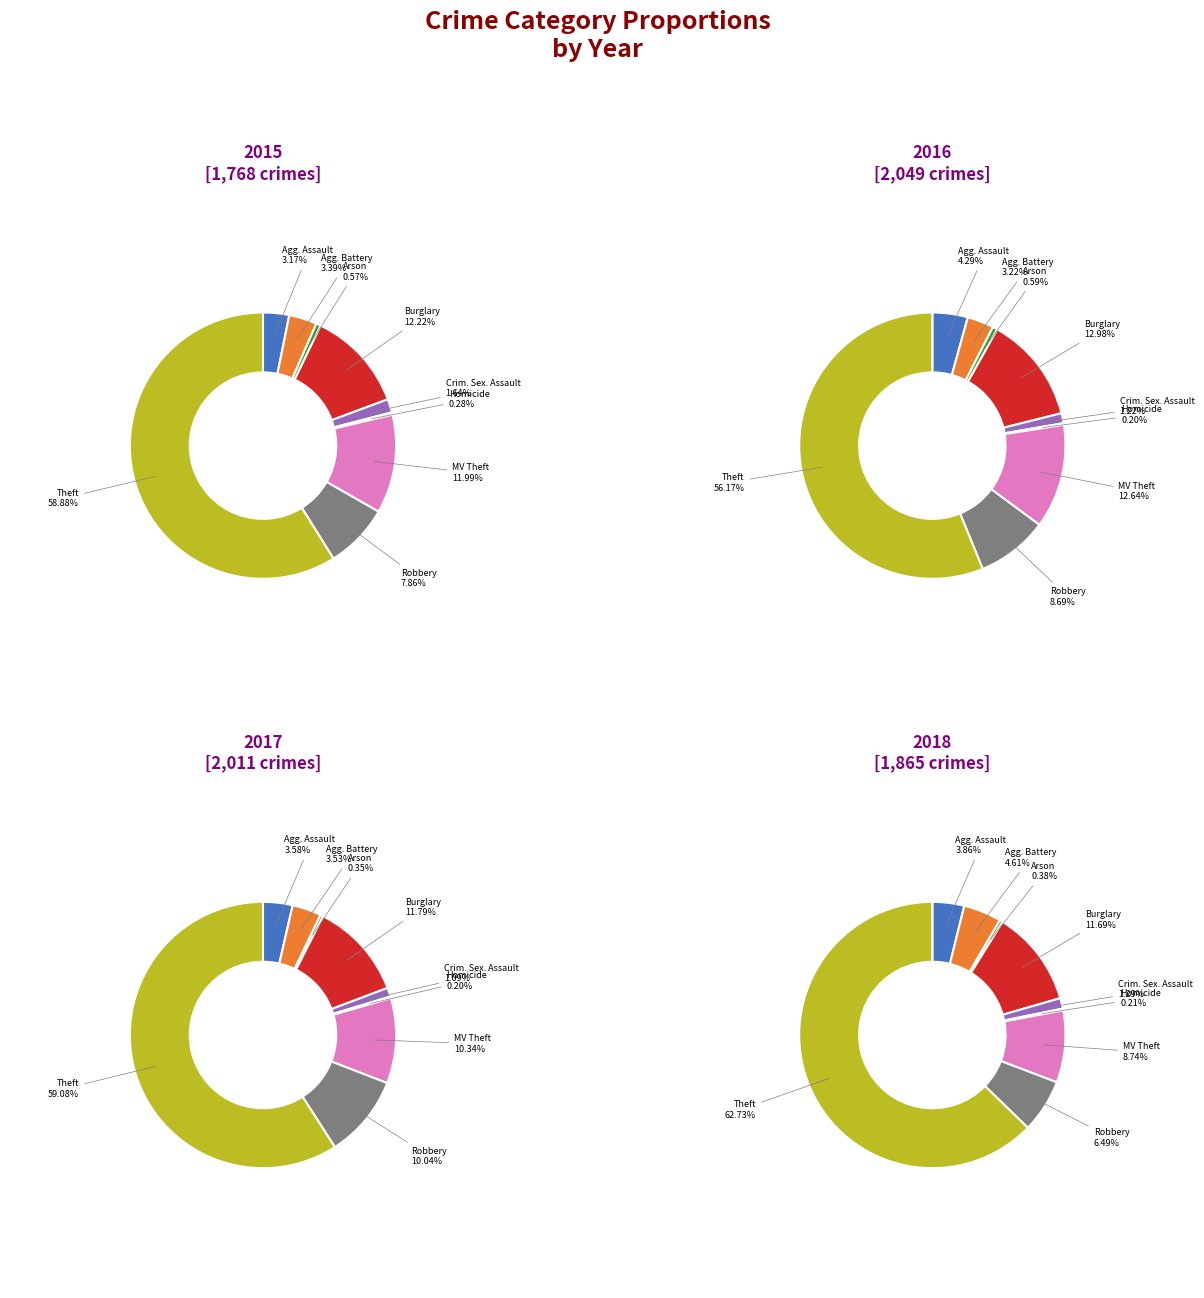

To the nearest percent, what is the combined percentage of Criminal Sexual Assault and Theft?

60%